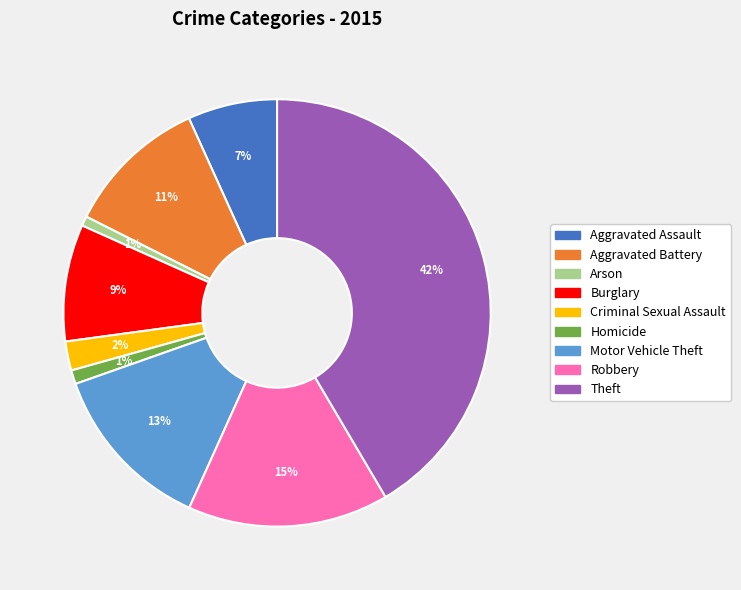

Which category has the biggest portion of the pie?

Theft